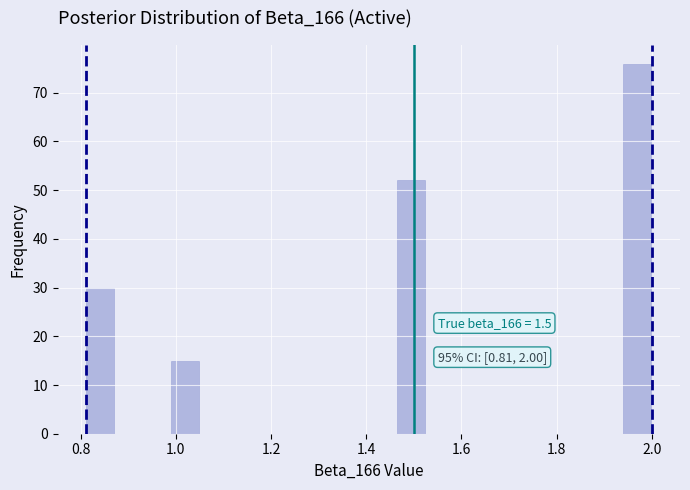

Around what value on the x-axis is the tallest bar? Give the approximate position of its centre, as read against the axis.

1.98